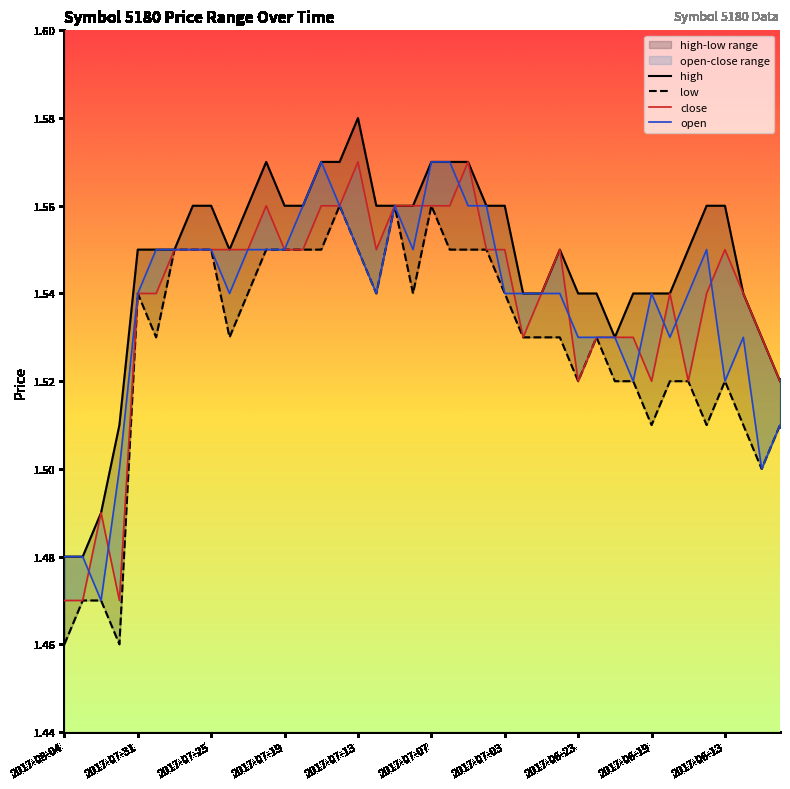

How many low values are between 1 and 2?

40